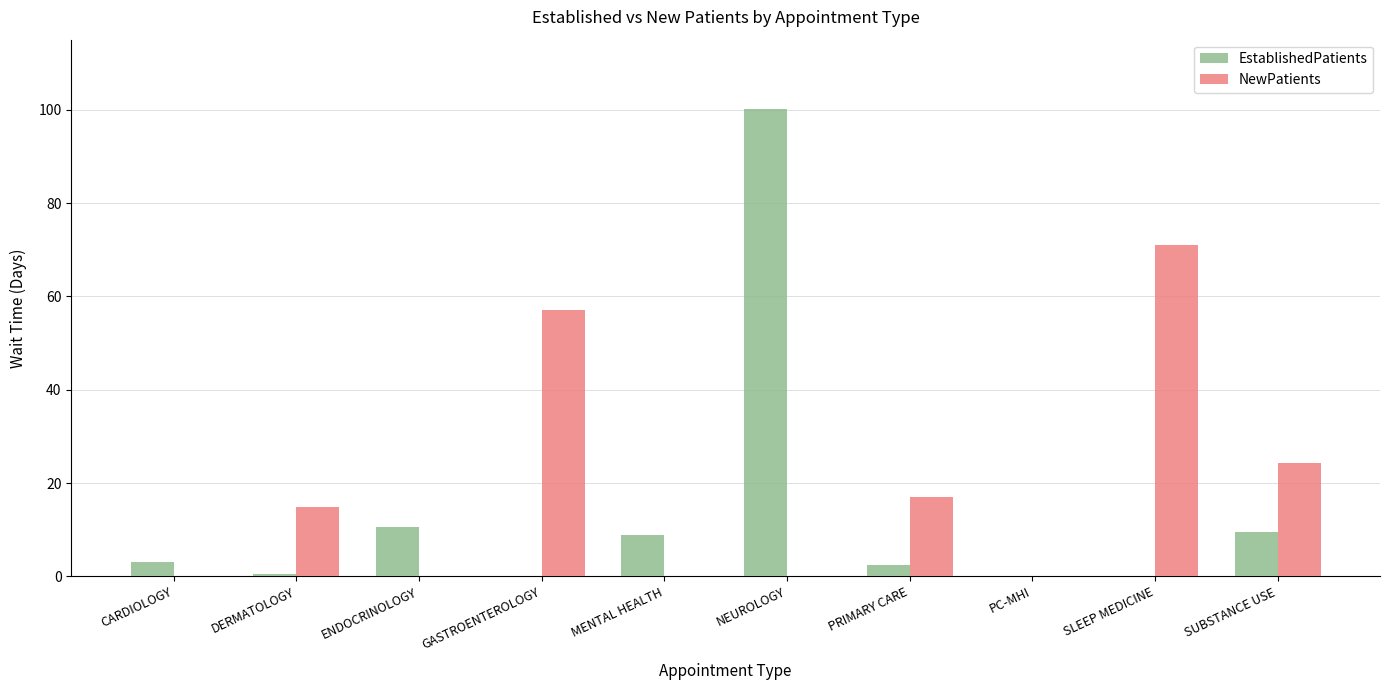

Which series changed the most between CARDIOLOGY and MENTAL HEALTH?

EstablishedPatients